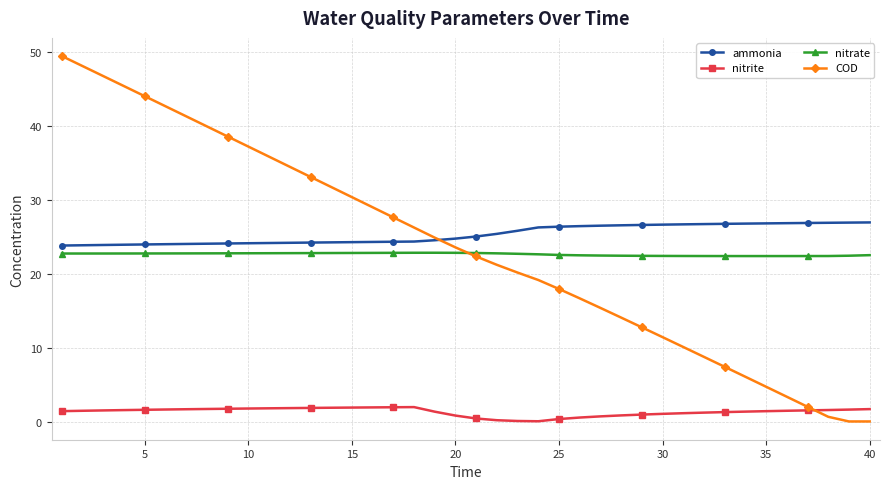

Which series has the largest range (max minus min)?

COD